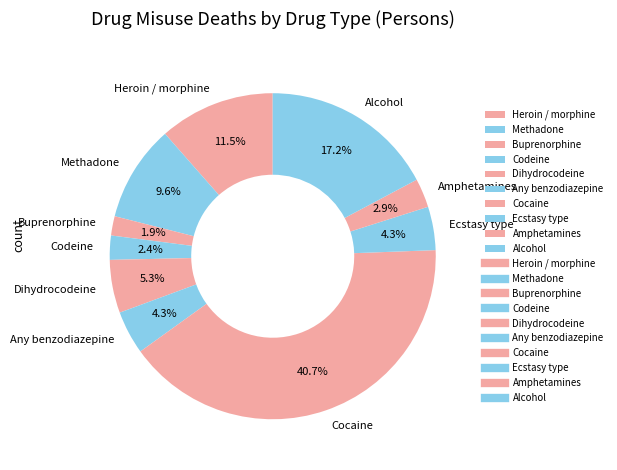

How many segments does this pie chart have?

10